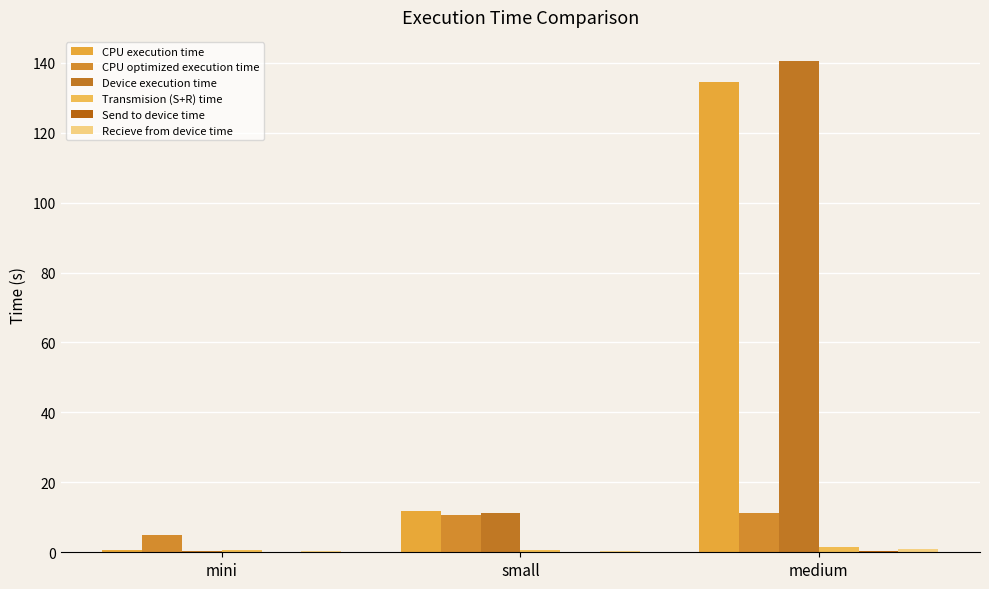

Where does the CPU optimized execution time series first go above 10?

small